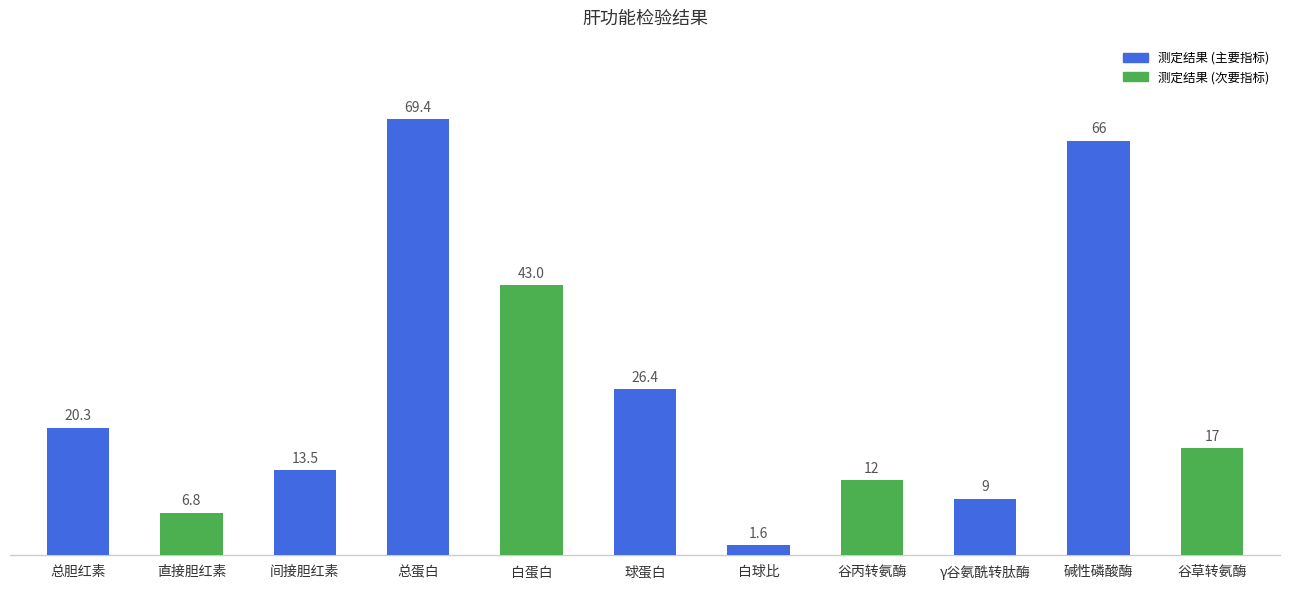

What is the smallest value displayed?

1.6